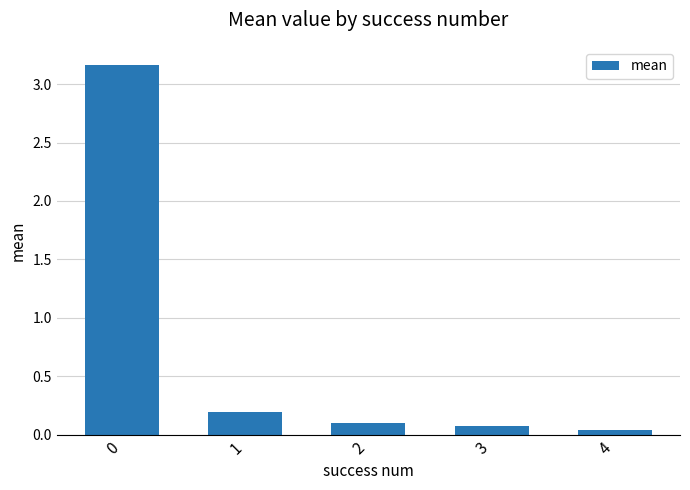

What is the ratio of the value at 1 to the value at 0?

0.1